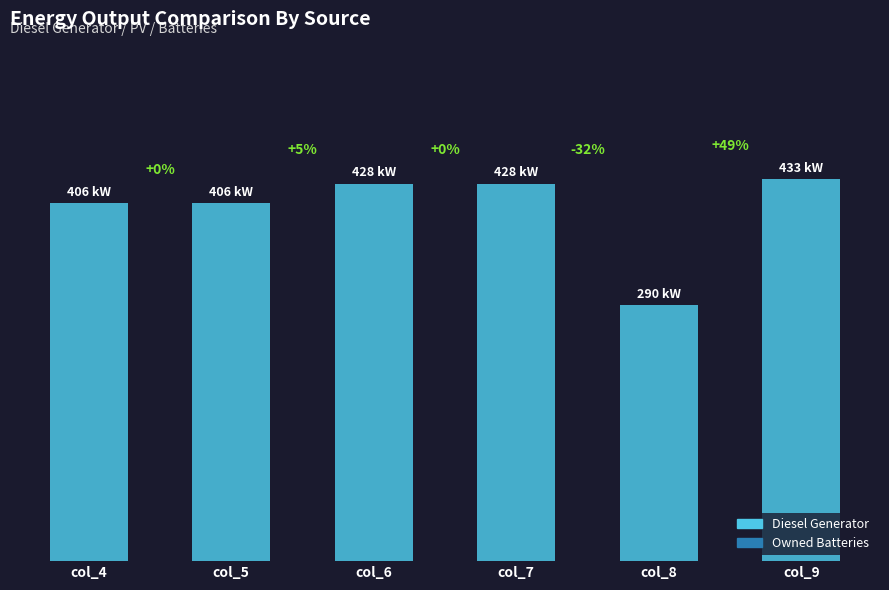

Is it true that the value at col_9 is 433?

True